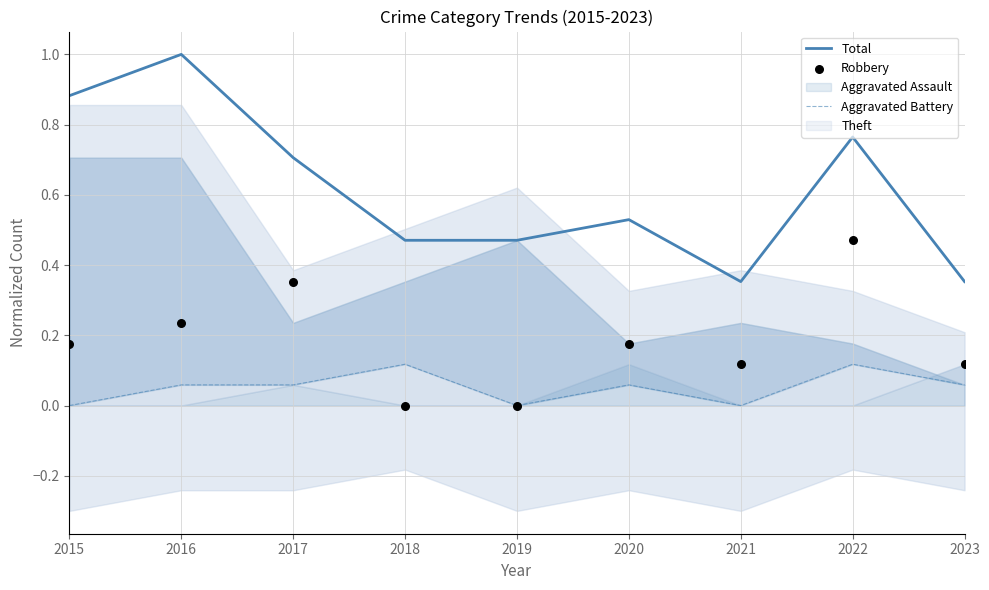

Which series has the largest total across all categories?

Total